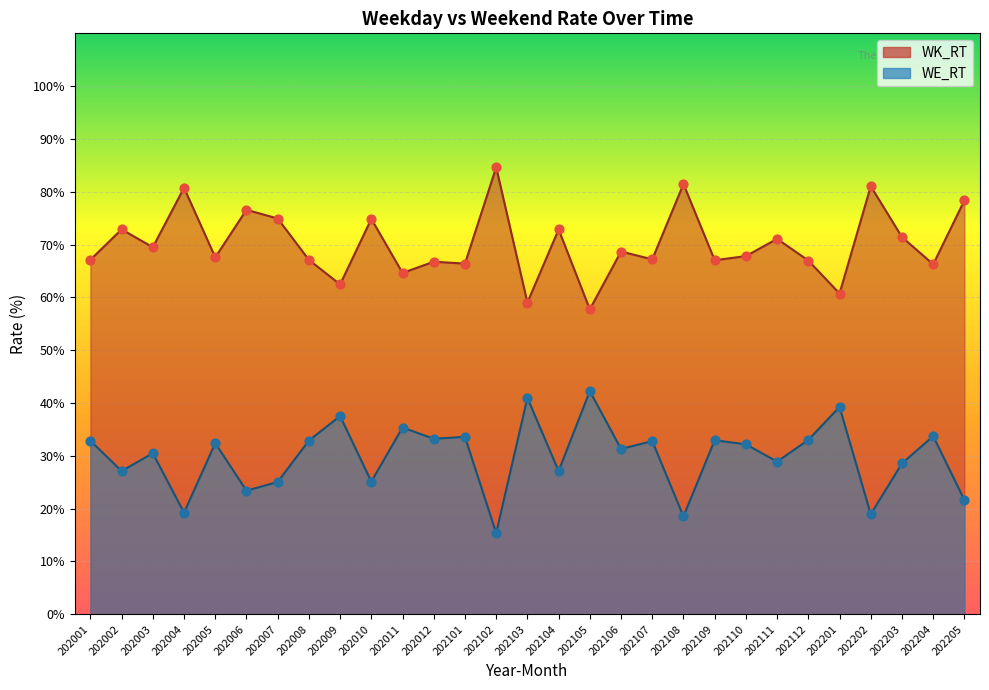

At how many categories does at least one series exceed 36?

29